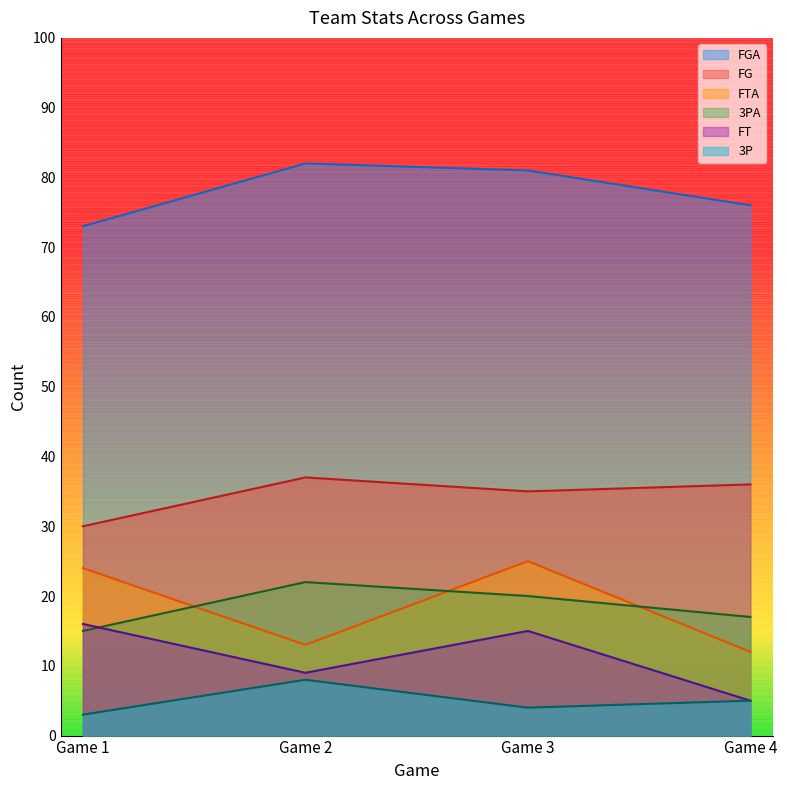

What is the average value of the 3P series?

5